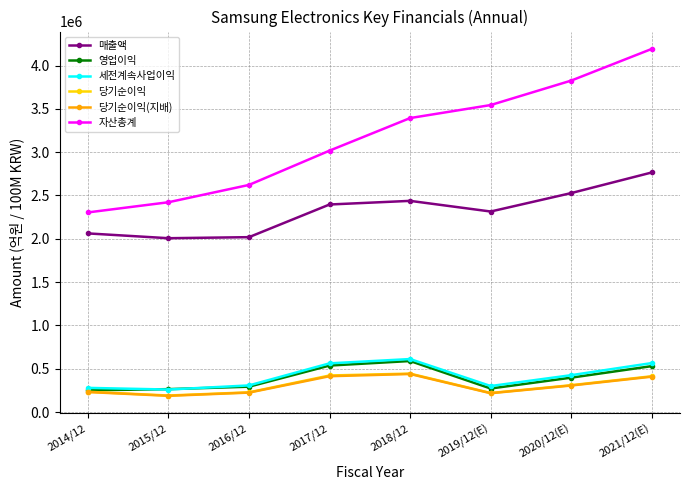

True or false: 당기순이익(지배) has a value of 224157 at 2016/12.

True